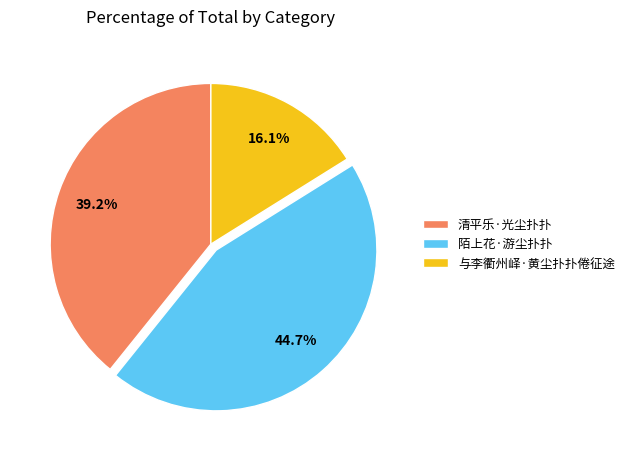

To the nearest percent, what is the difference between the 清平乐·光尘扑扑 and 与李衢州峄·黄尘扑扑倦征途 slice percentages?

23%